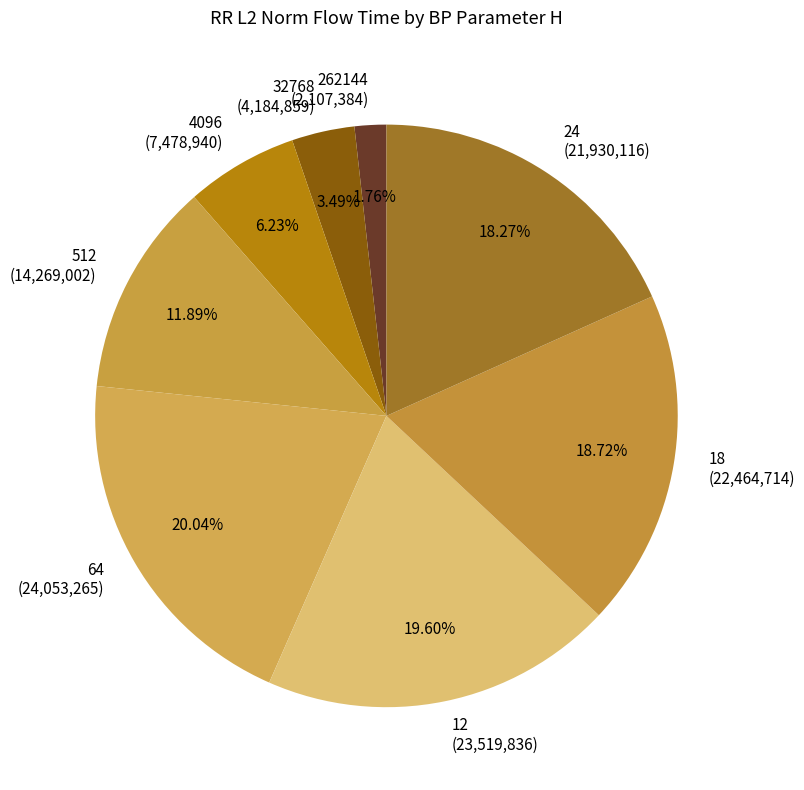

How much of the chart is everything except 512?

88.1%